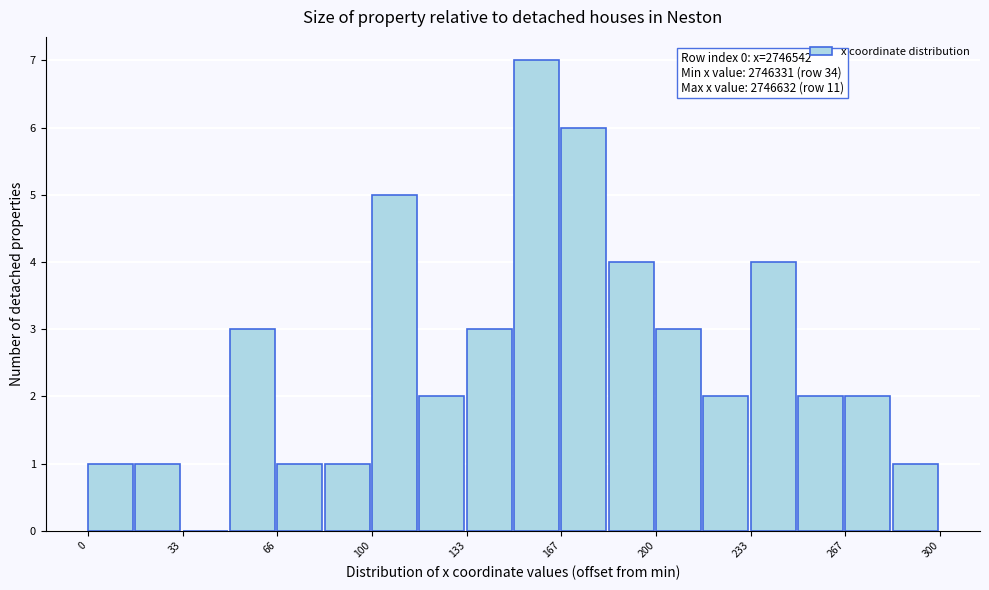

Around what value on the x-axis is the tallest bar? Give the approximate position of its centre, as read against the axis.

160